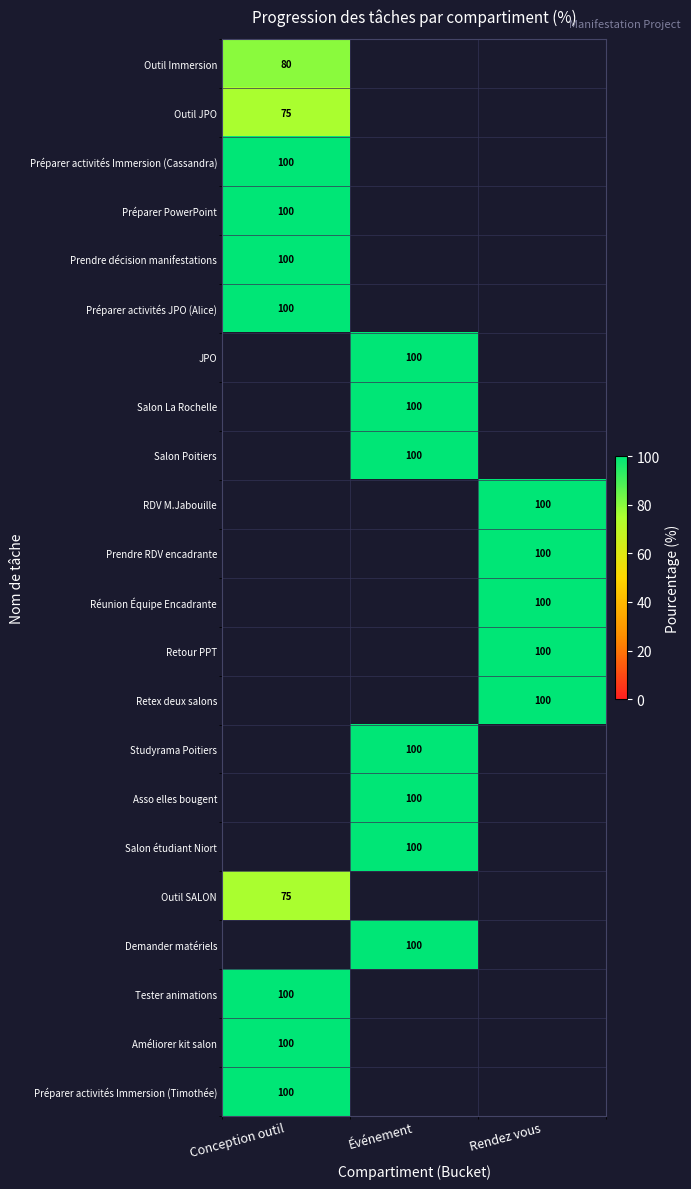

The value of JPO at Événement is 100. True or false?

True